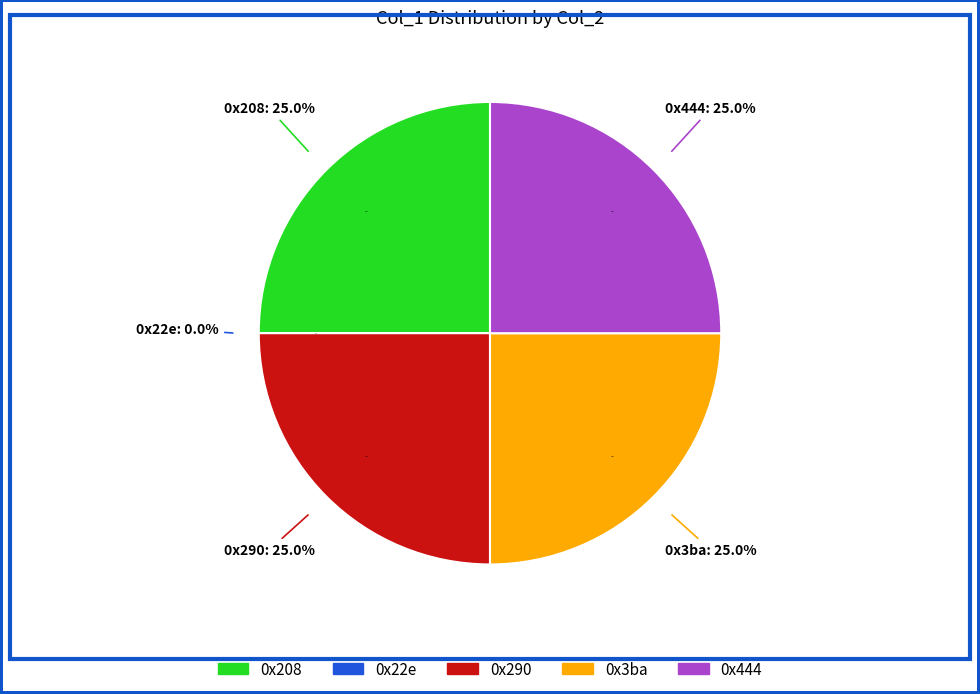

Which slice is the largest?

0x208